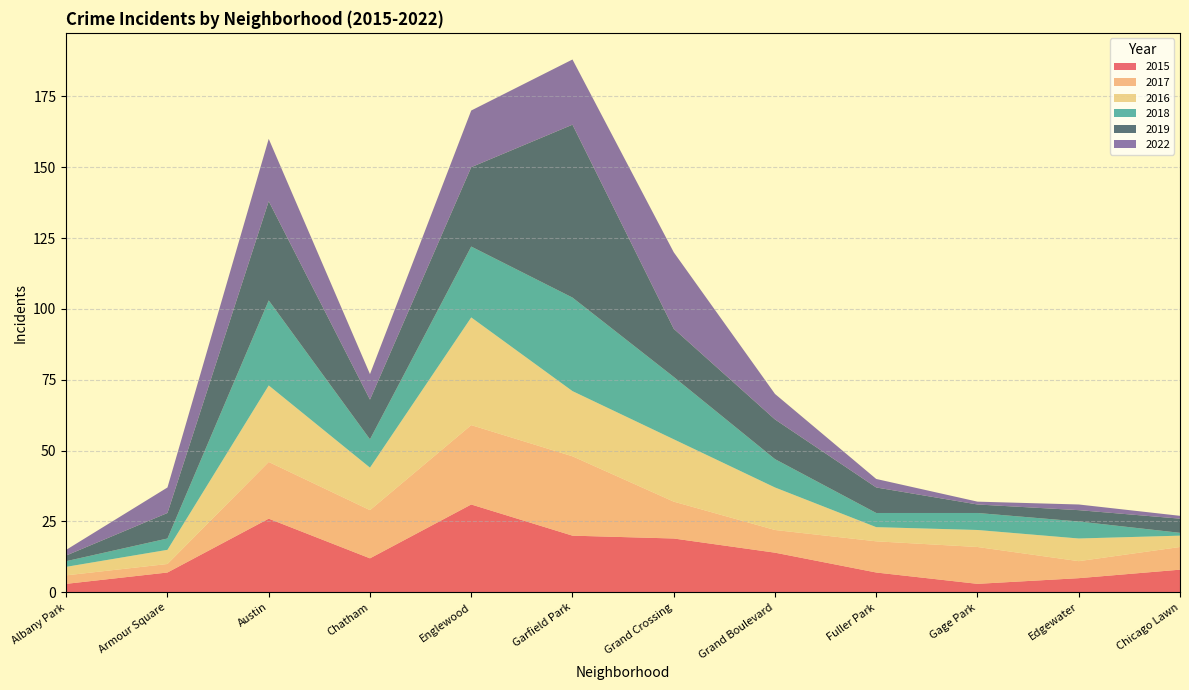

Reading left to right, list all the values displayed in this chart.

2015: 3	7	26	12	31	20	19	14	7	3	5	8
2017: 3	3	20	17	28	28	13	8	11	13	6	8
2016: 3	5	27	15	38	23	22	15	5	6	8	4
2018: 2	4	30	10	25	33	22	10	5	6	6	1
2019: 2	9	35	14	28	61	17	14	9	3	4	5
2022: 2	9	22	9	20	23	27	9	3	1	2	1